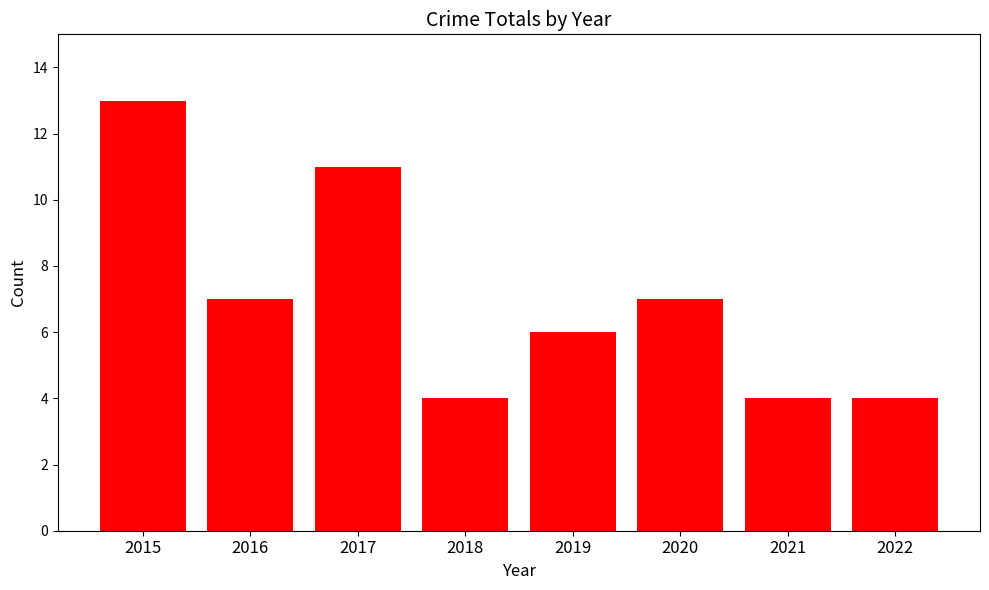

What is the greatest value displayed?

13